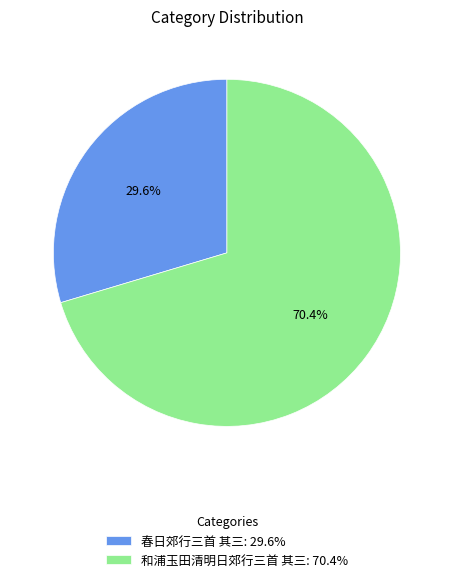

Combined, do 春日郊行三首 其三 and 和浦玉田清明日郊行三首 其三 account for over 50%?

Yes